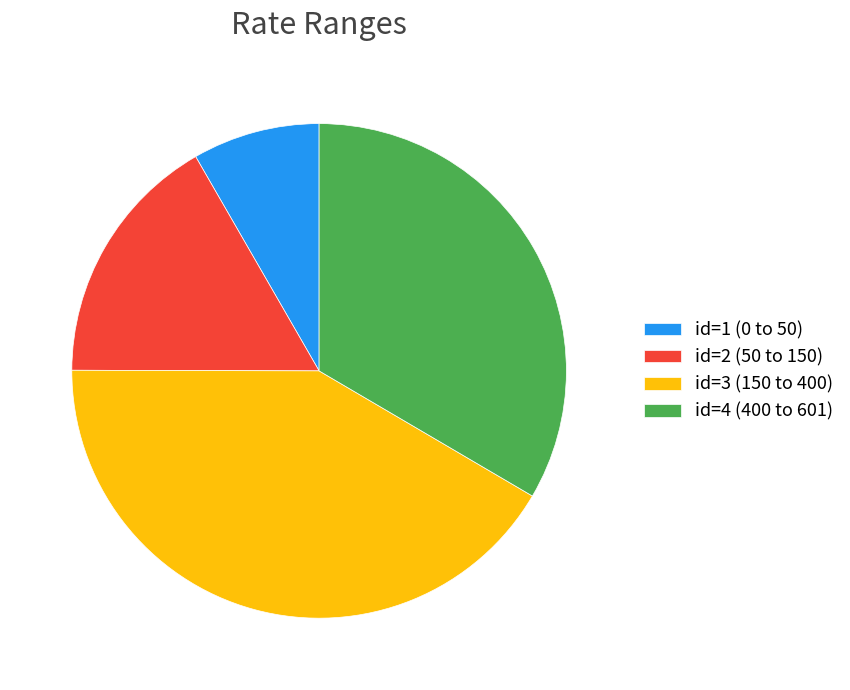

Is it true that id=3 (150 to 400) is 42% of the pie?

True